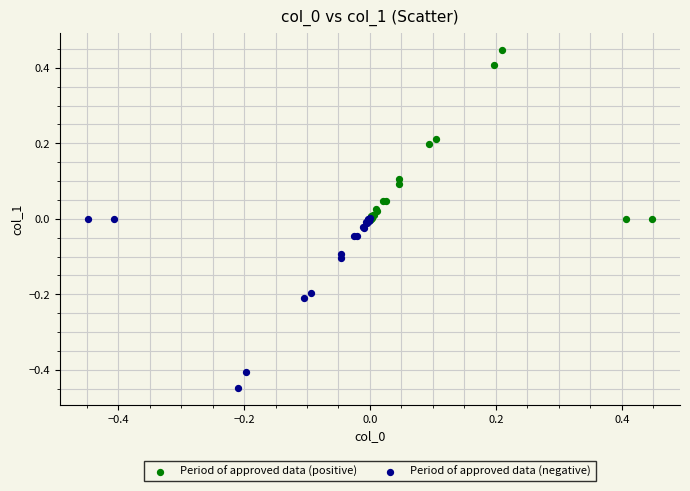

Which series reaches the maximum Y coordinate?

Period of approved data (positive)